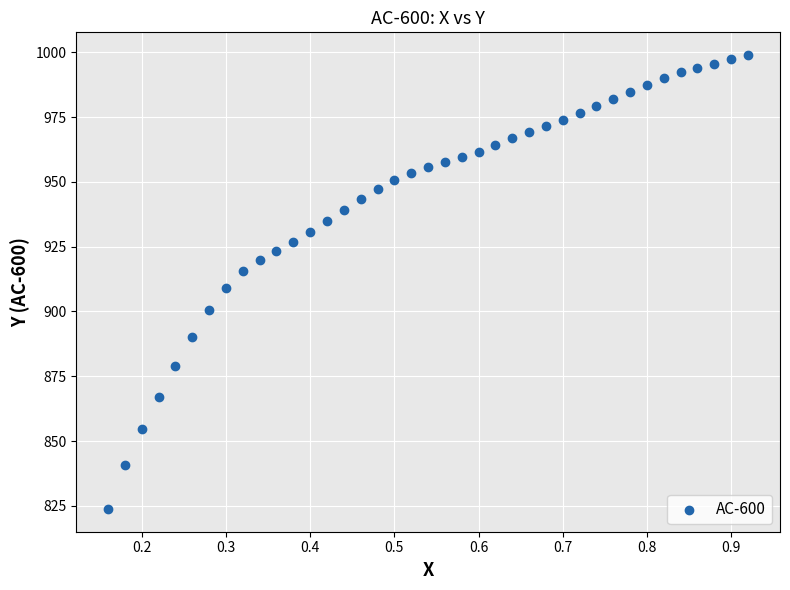

What is the range of Y values (max minus min)?

175.1